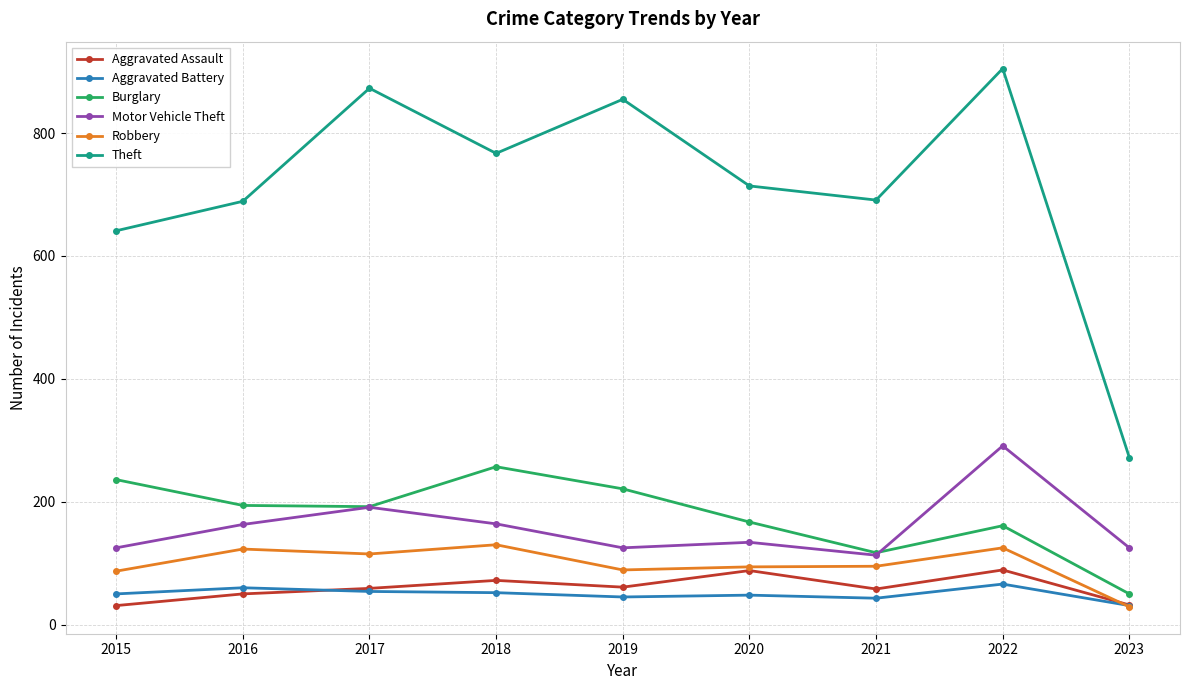

What value does the Aggravated Battery series have at 2015, to the nearest 5?

50